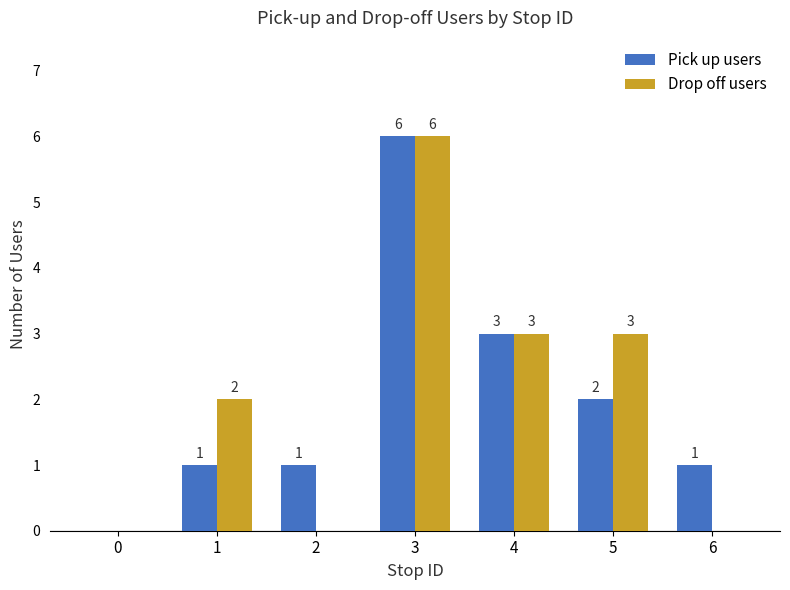

What is the approximate value of Pick up users at 3?

6